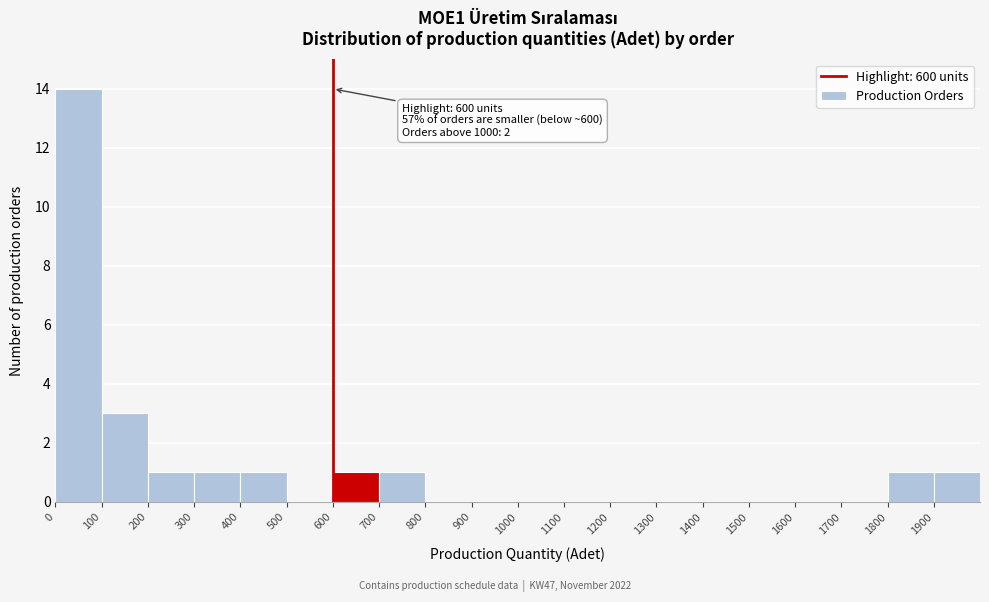

Which range on the x-axis has the tallest bar?

0 to 100